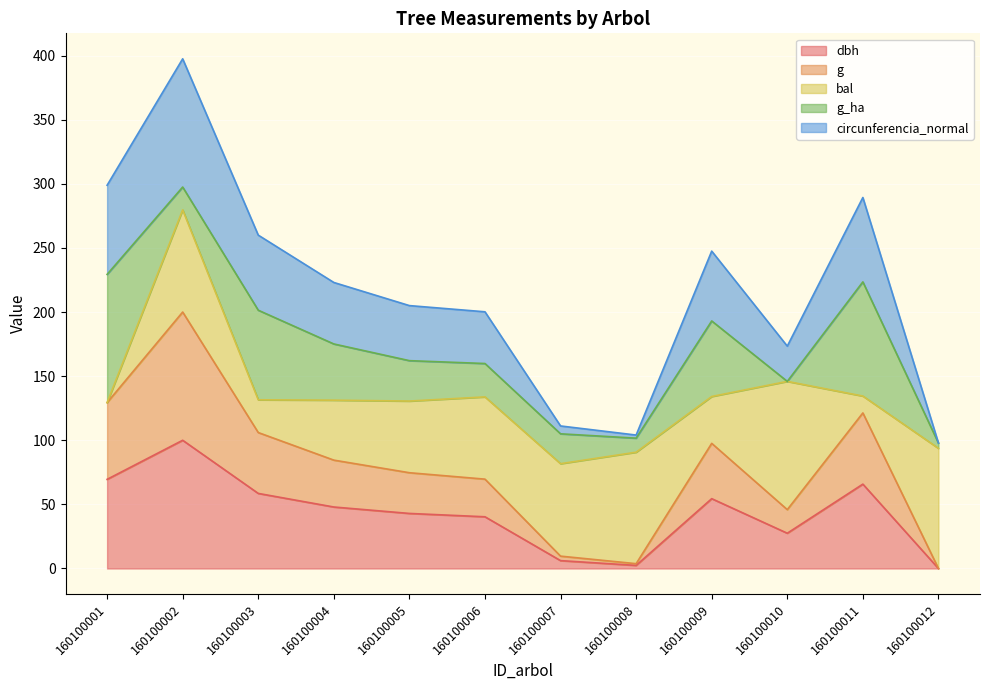

Is it true that circunferencia_normal equals 200.2 at 160100006?

True